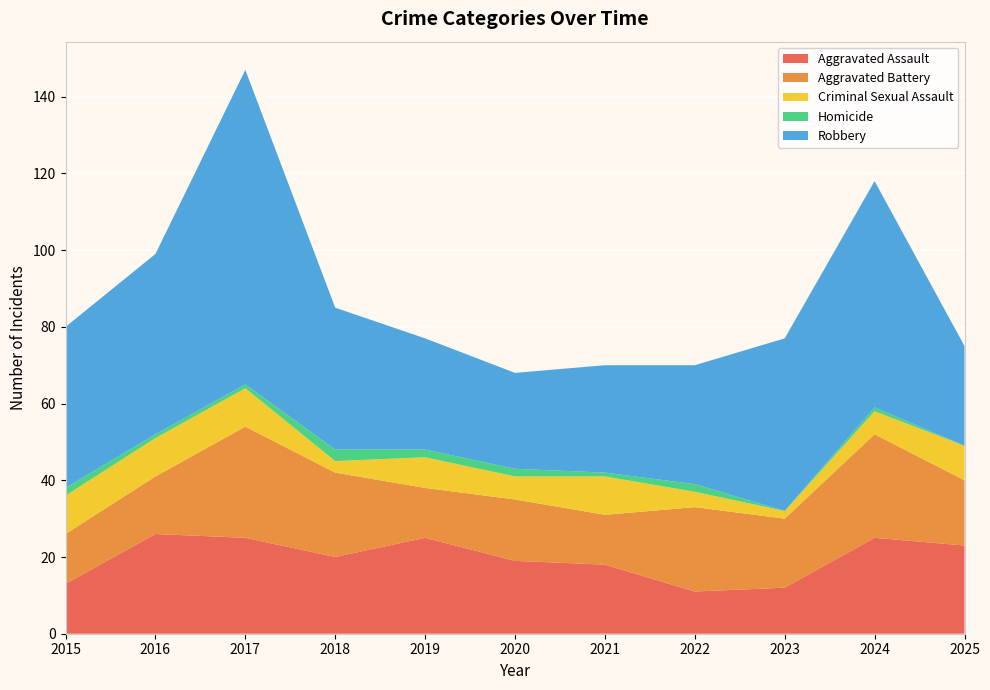

Reading left to right, list all the values displayed in this chart.

Aggravated Assault: 13	26	25	20	25	19	18	11	12	25	23
Aggravated Battery: 13	15	29	22	13	16	13	22	18	27	17
Criminal Sexual Assault: 10	10	10	3	8	6	10	4	2	6	9
Homicide: 2	1	1	3	2	2	1	2	0	1	0
Robbery: 42	47	82	37	29	25	28	31	45	59	26